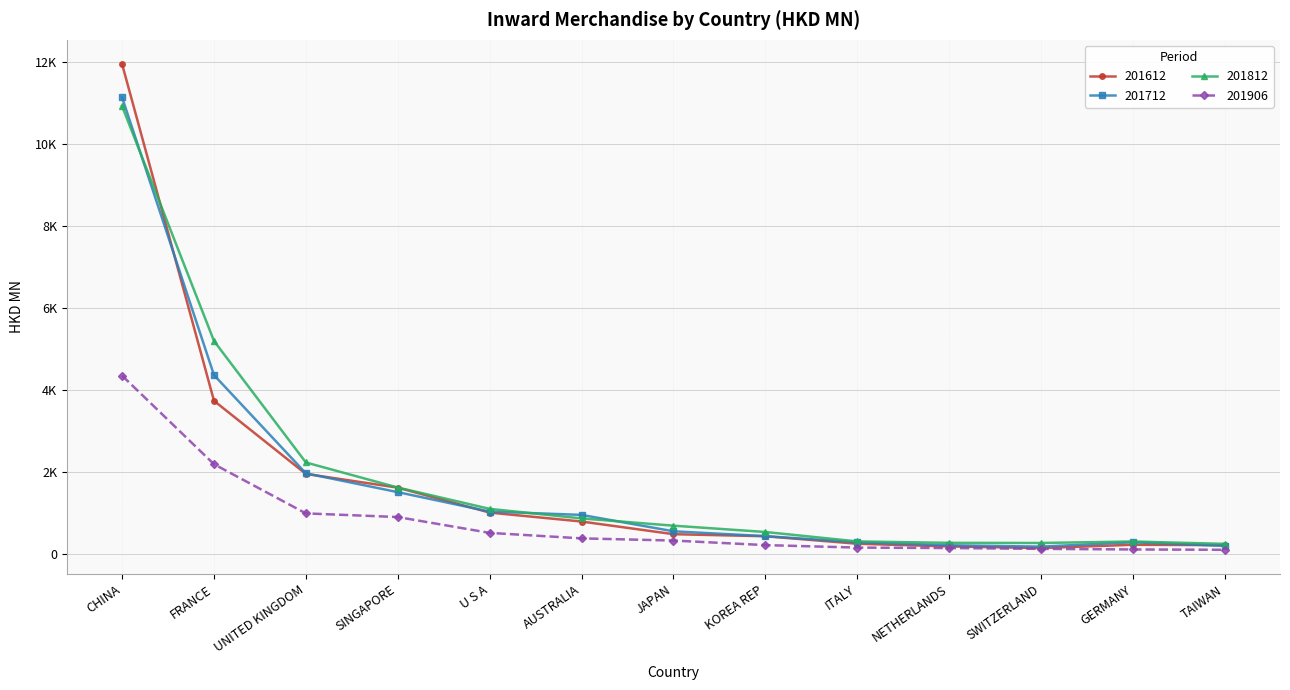

Read the 201812 value at ITALY.

313.6